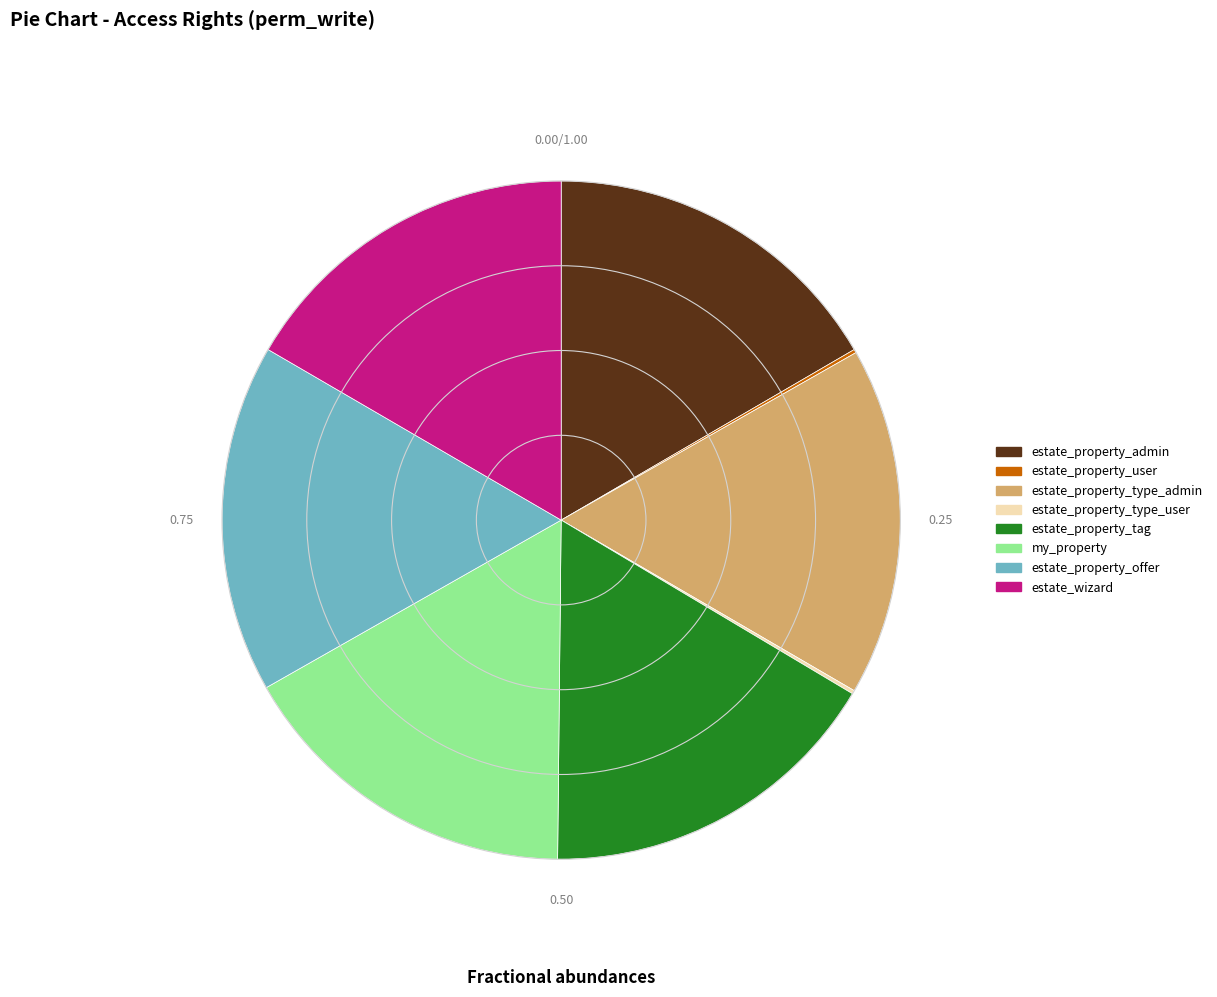

Do my_property and estate_property_offer together represent more than half of the pie?

No